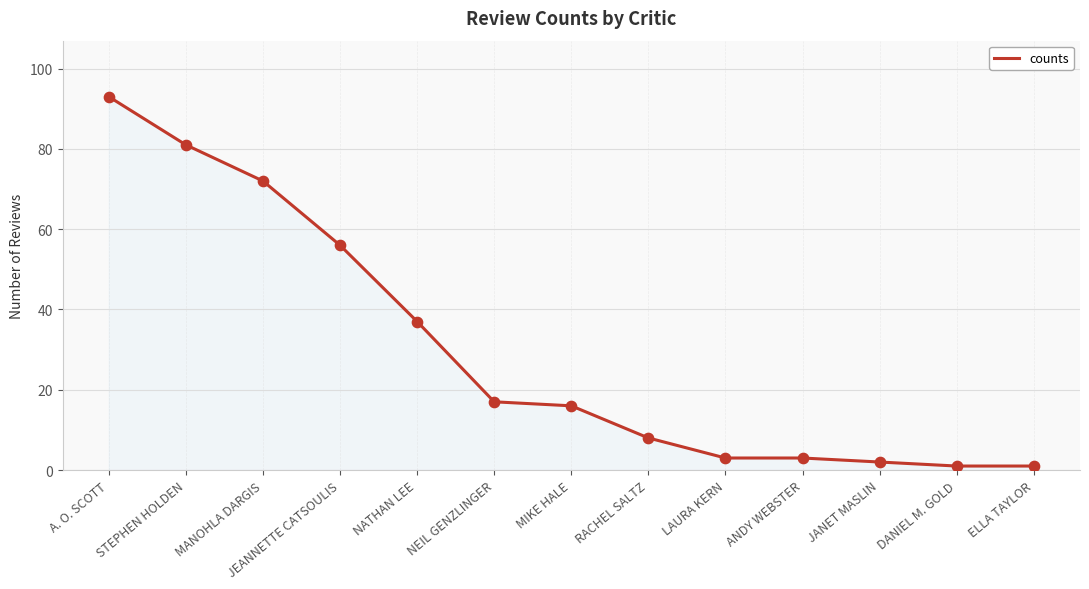

What is the ratio of the value at A. O. SCOTT to the value at MANOHLA DARGIS?

1.3